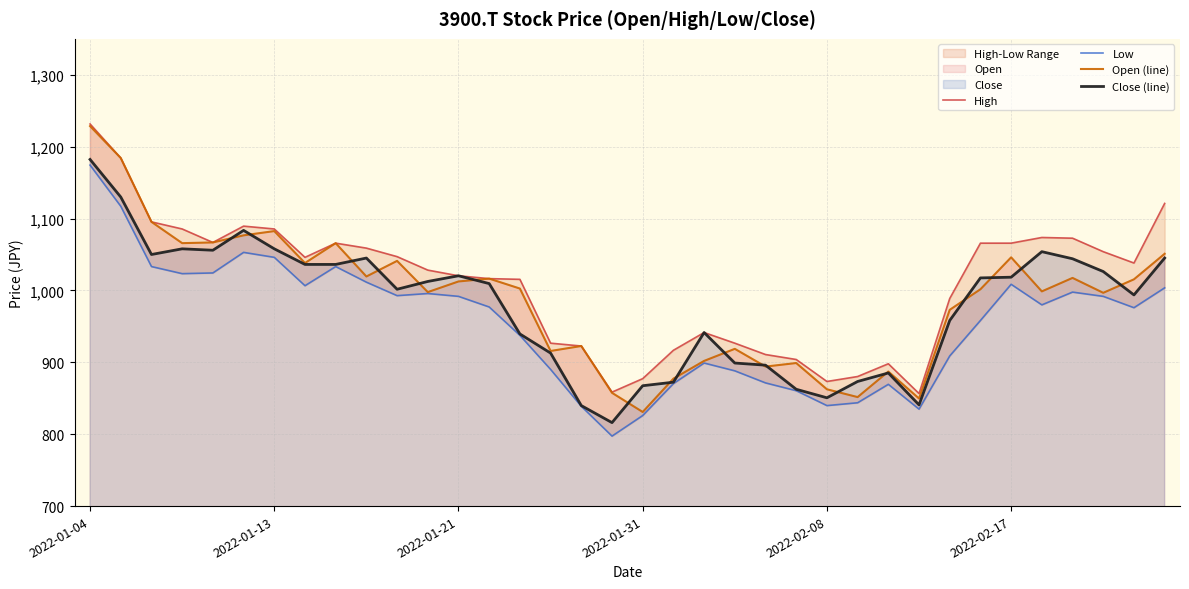

What is the average value of the Close (line) series?

978.7